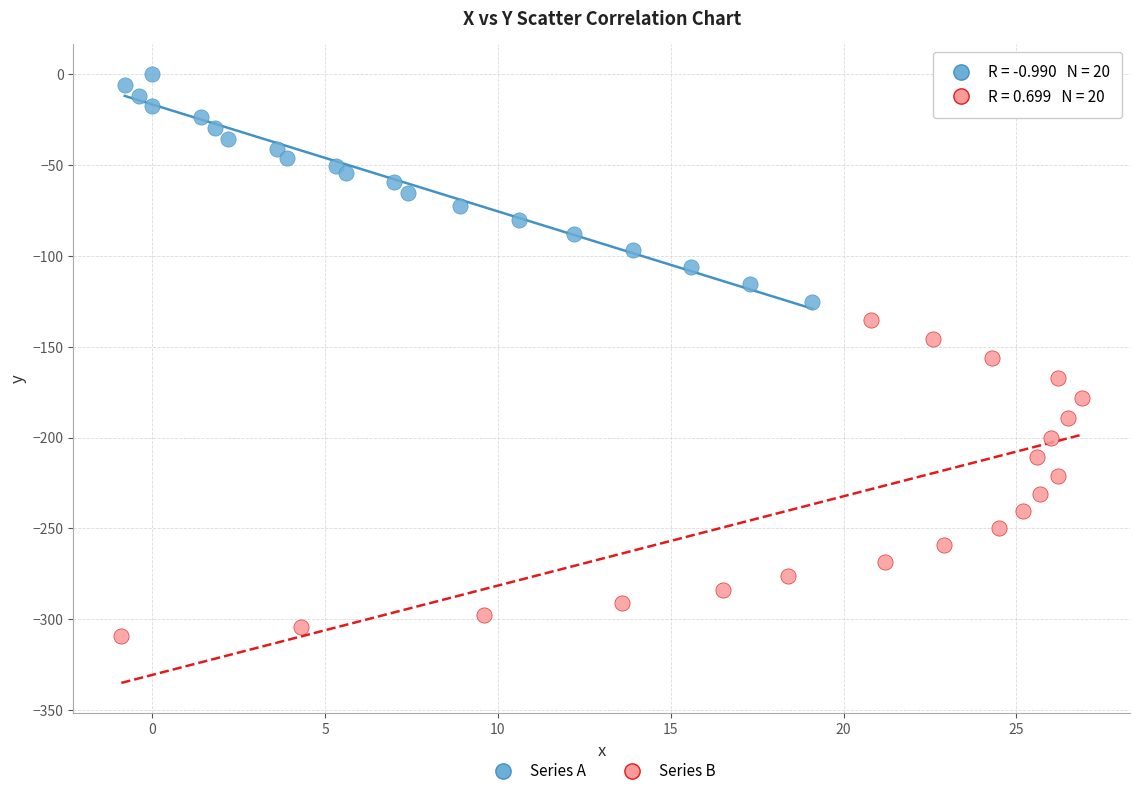

Which series reaches the maximum Y coordinate?

Series A